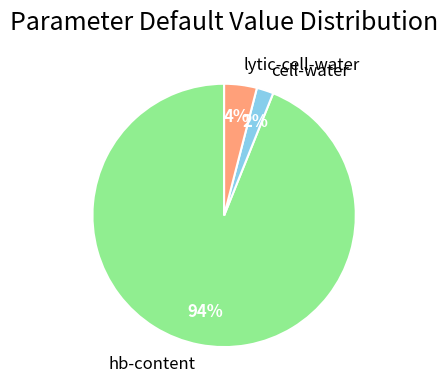

Between hb-content and lytic-cell-water, which is larger?

hb-content